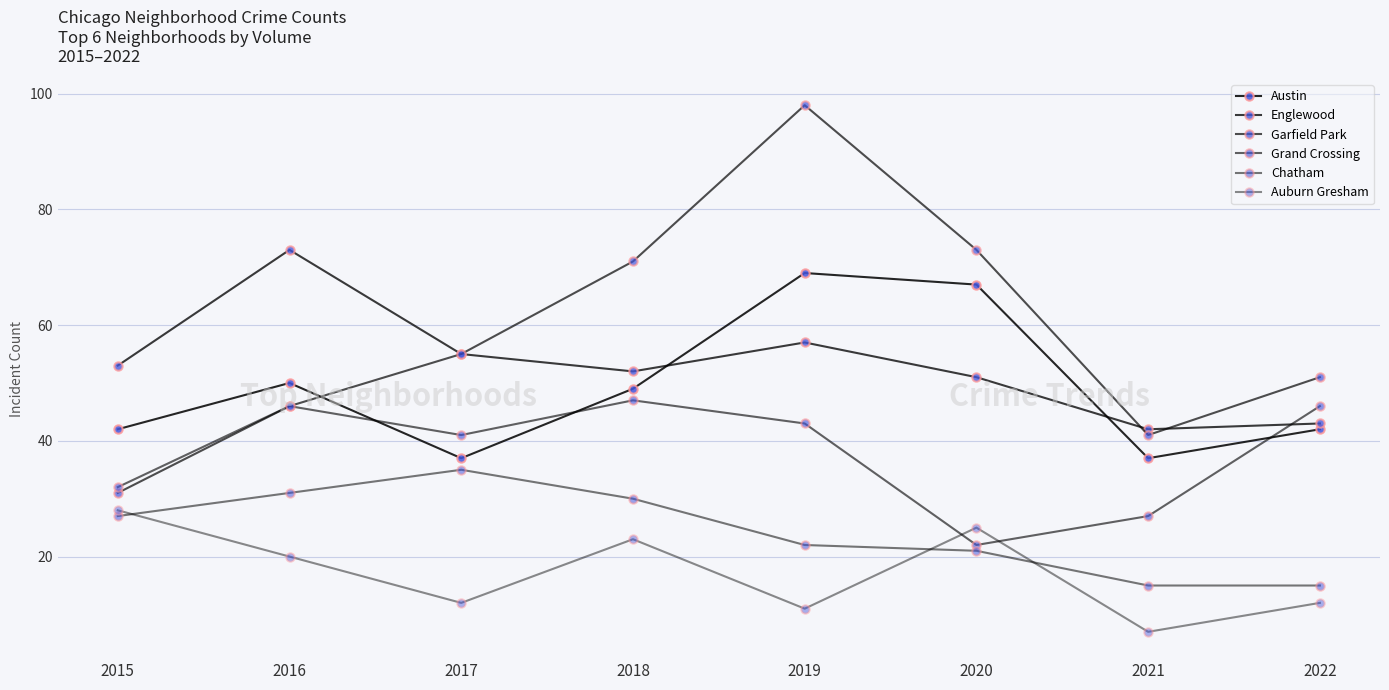

What is the sum of all Englewood values?

426